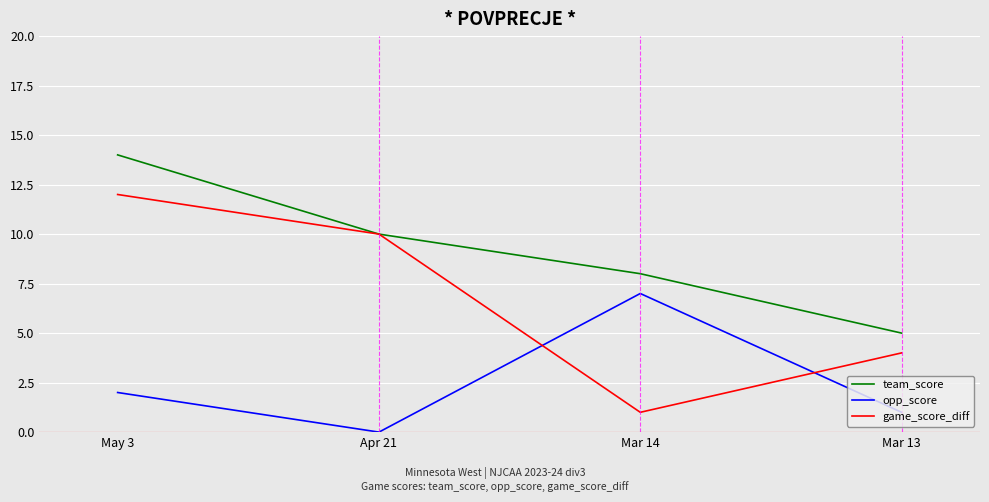

Reading left to right, extract all data points from this chart.

team_score: 14	10	8	5
opp_score: 2	0	7	1
game_score_diff: 12	10	1	4